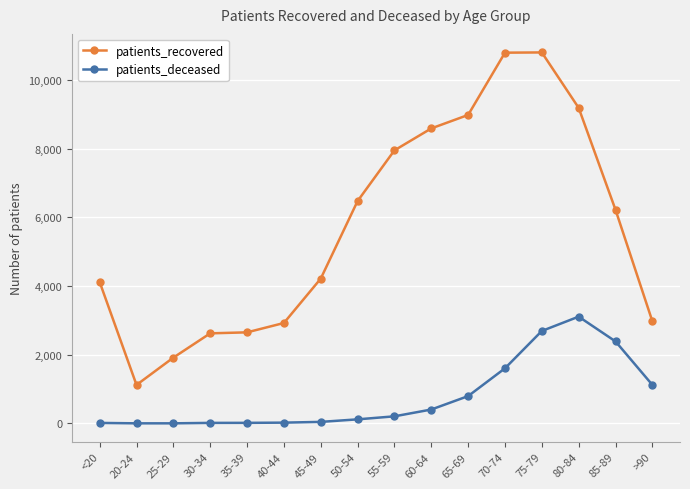

What is the sum of all patients_recovered values?

91539